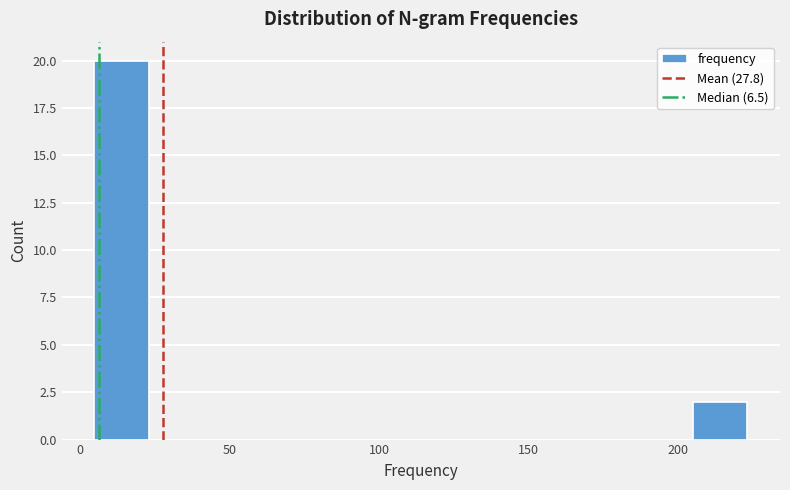

Around what value on the x-axis is the tallest bar? Give the approximate position of its centre, as read against the axis.

15